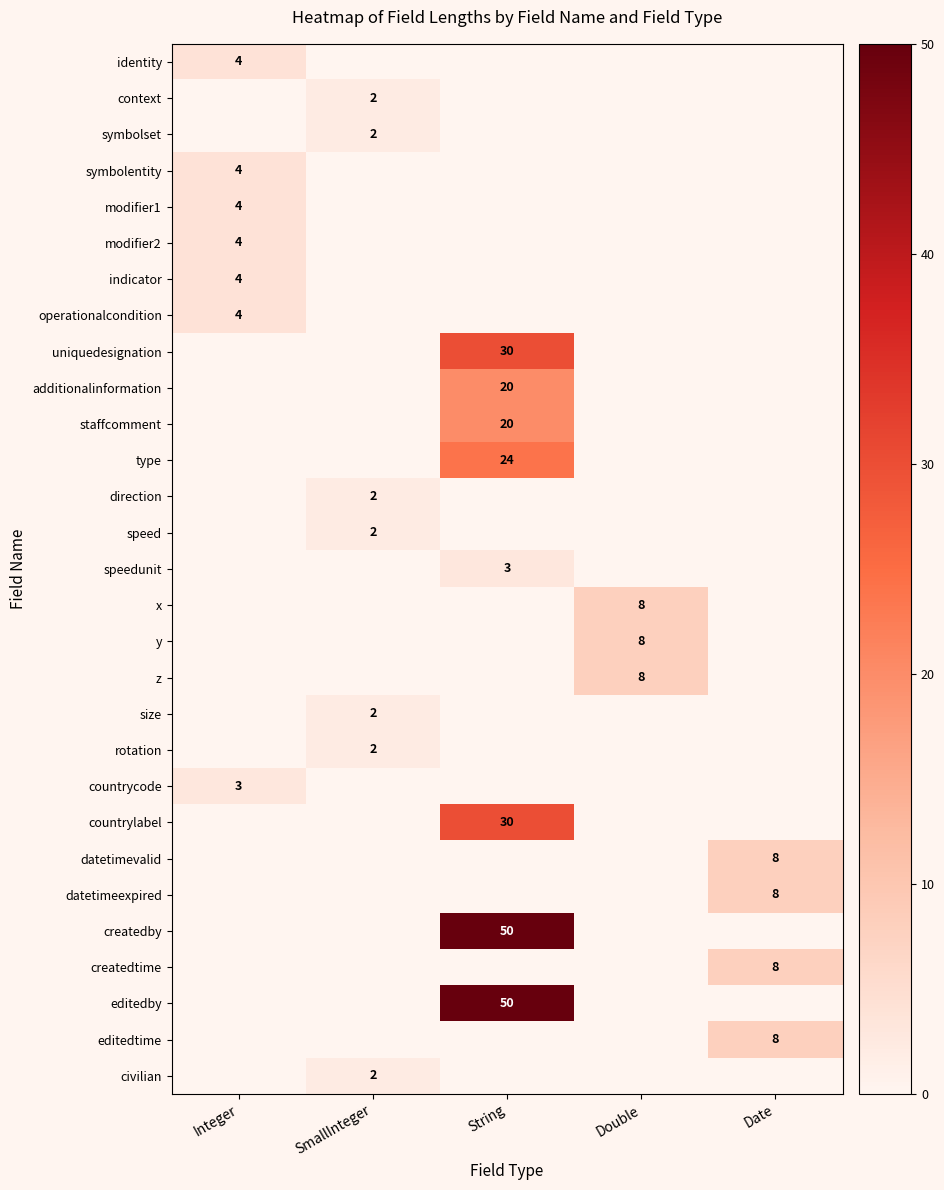

True or false: x has a value of -3 at String.

False